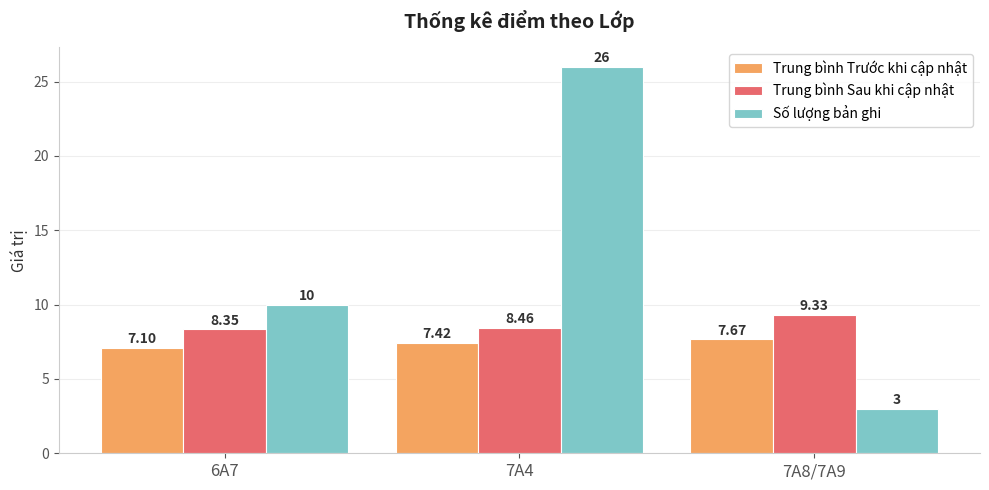

How many groups of bars are there?

3